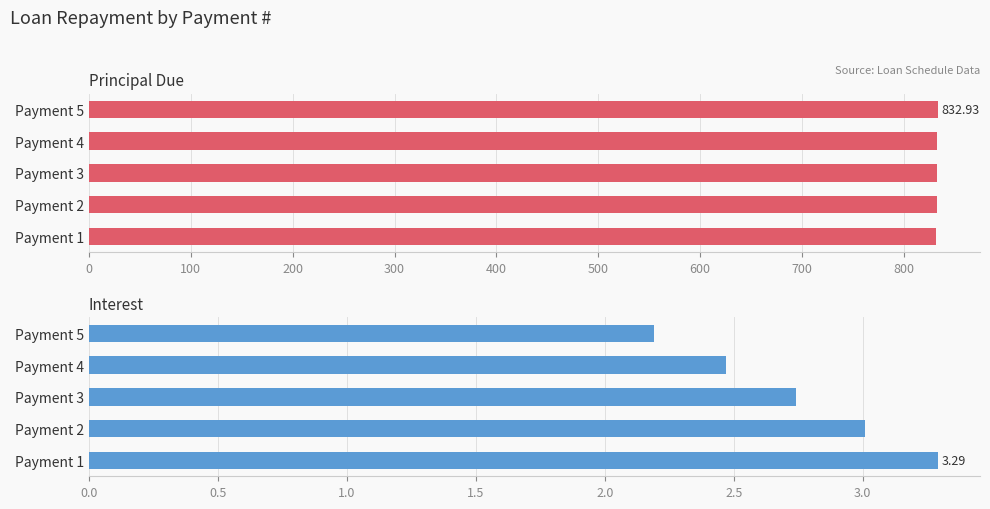

What is the highest value of the Interest series?

3.3